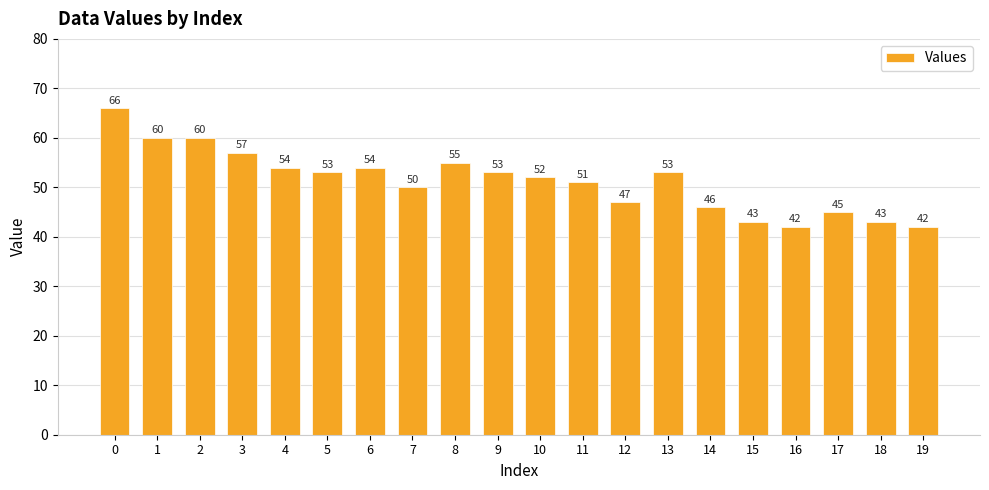

Reading left to right, what are all the values shown in this chart?

66	60	60	57	54	53	54	50	55	53	52	51	47	53	46	43	42	45	43	42